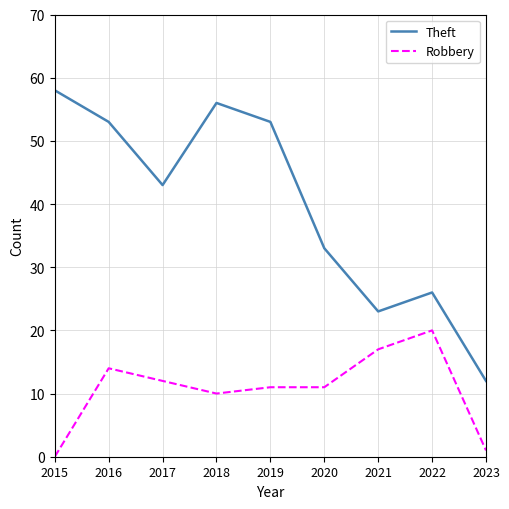

What are all the series names shown in the legend?

Theft, Robbery